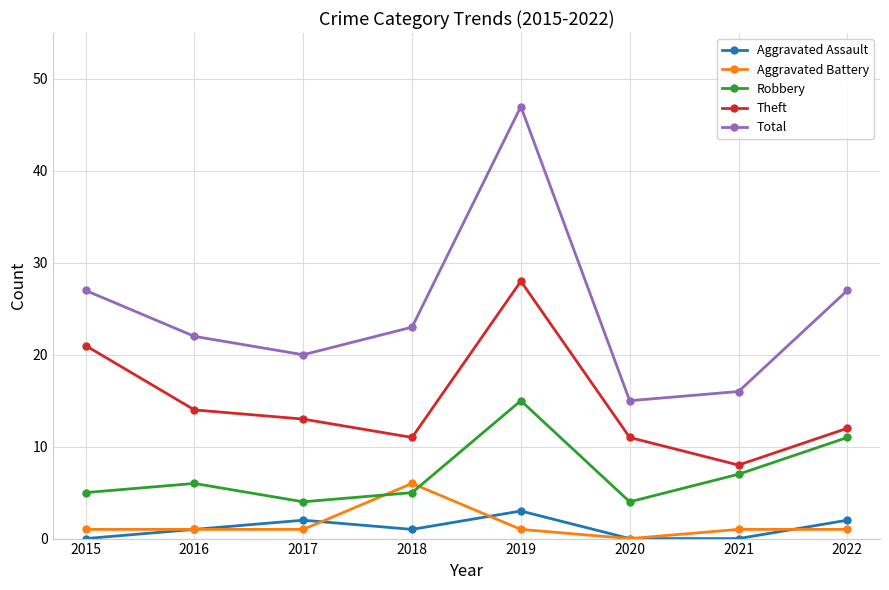

Which series has the largest range (max minus min)?

Total